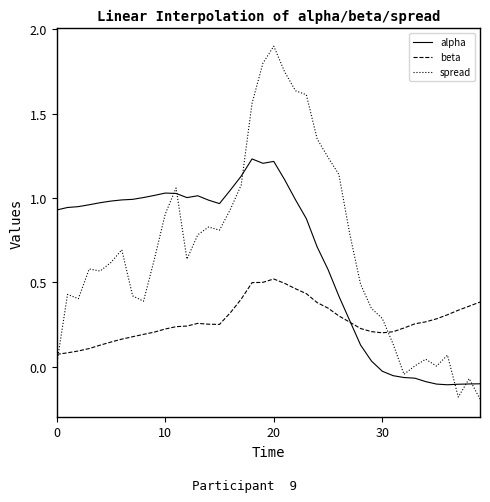

Which series has the largest range (max minus min)?

spread